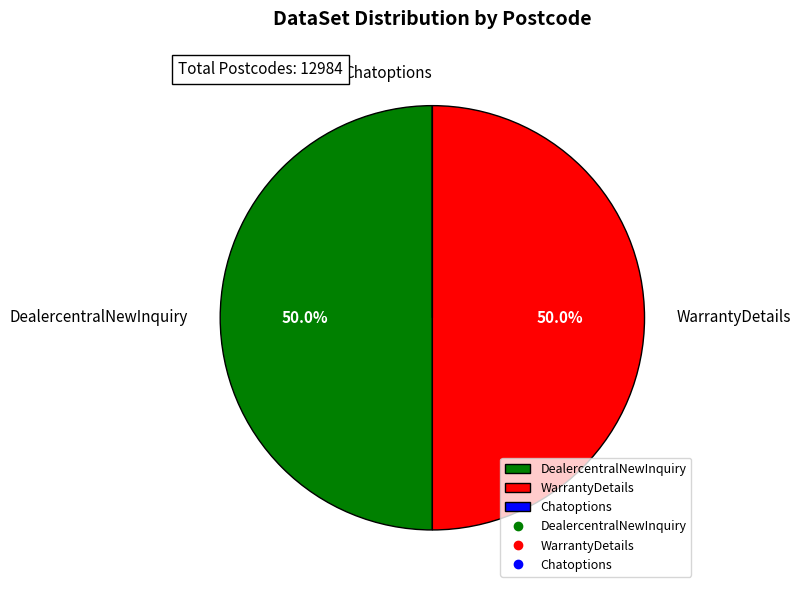

What is the ratio of the value at DealercentralNewInquiry to the value at WarrantyDetails?

1.0